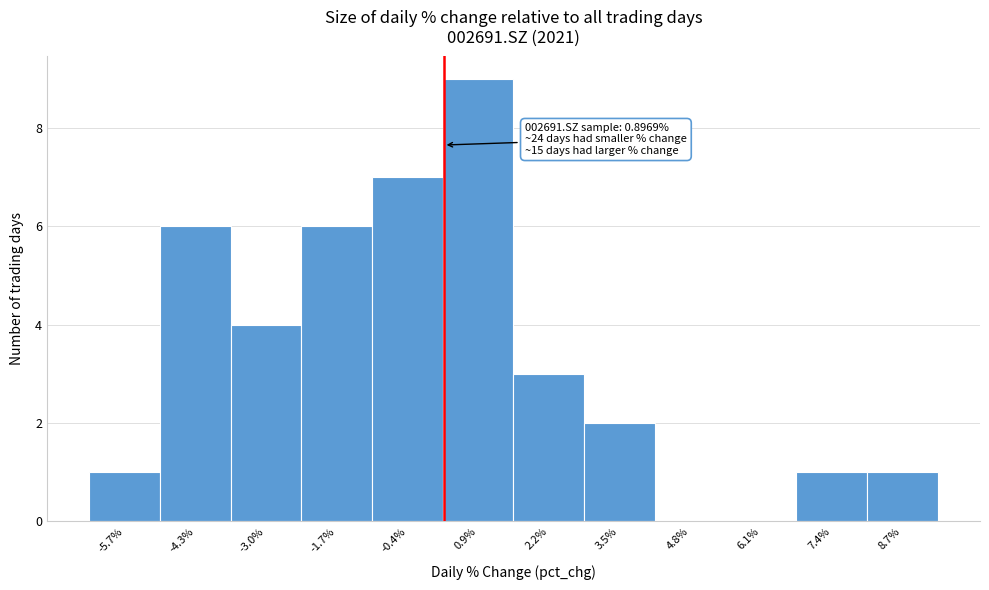

Reading right to left, extract all data points from this chart.

8.7%=1	7.4%=1	6.1%=0	4.8%=0	3.5%=2	2.2%=3	0.9%=9	-0.4%=7	-1.7%=6	-3.0%=4	-4.3%=6	-5.7%=1